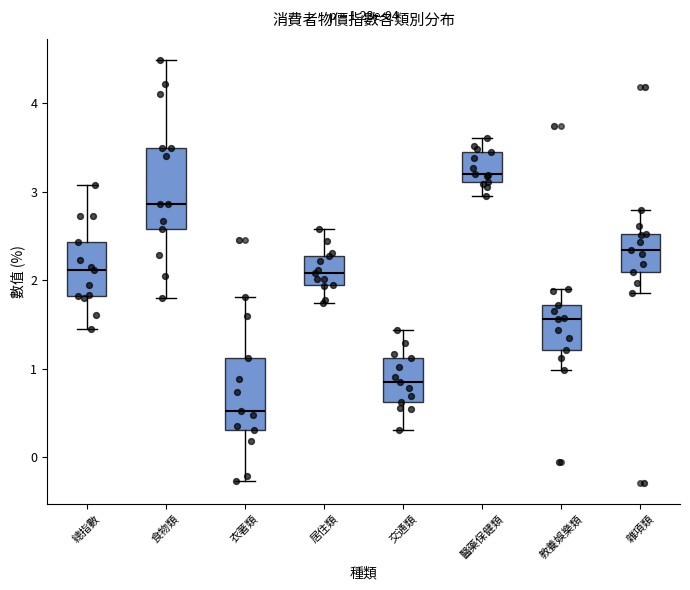

Which box is the tallest, from its lower edge to its upper edge?

食物類